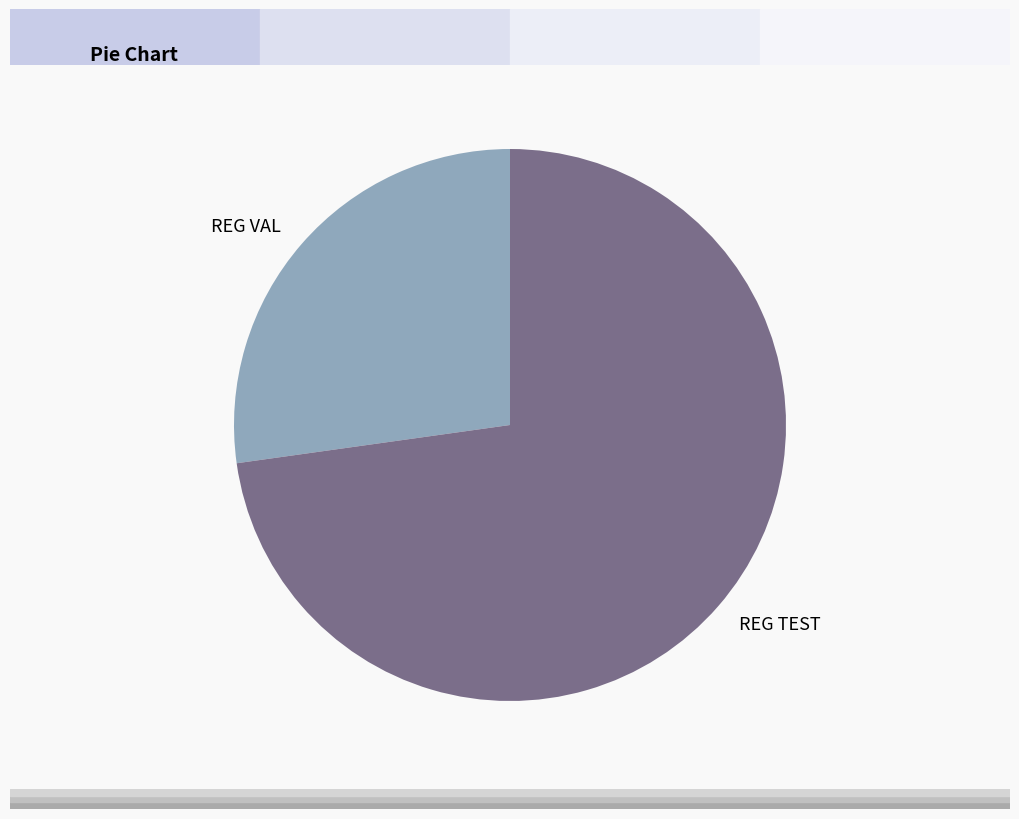

Rank the categories by value from lowest to highest.

REG VAL, REG TEST